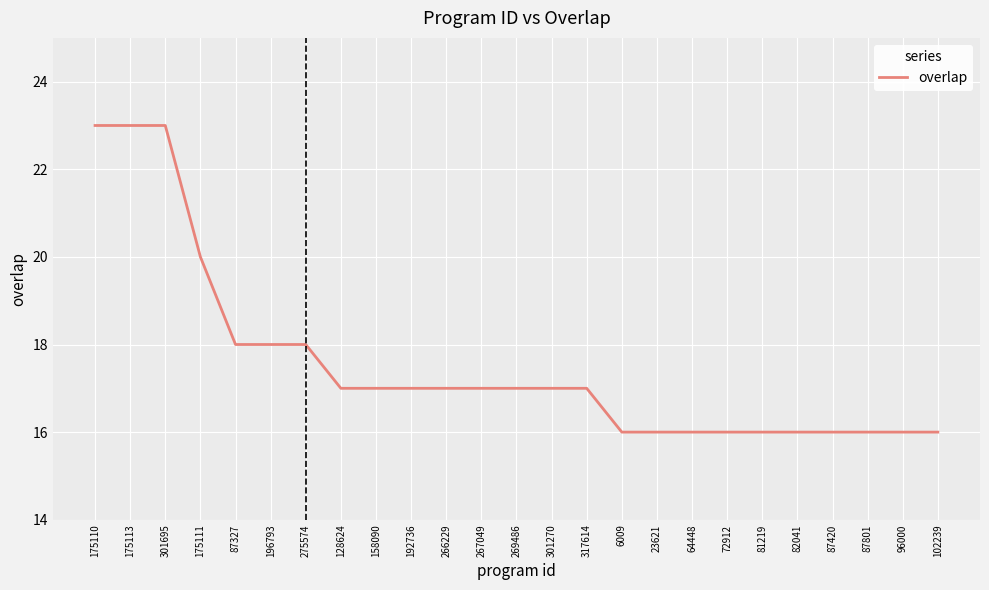

How many series are shown in this chart?

1